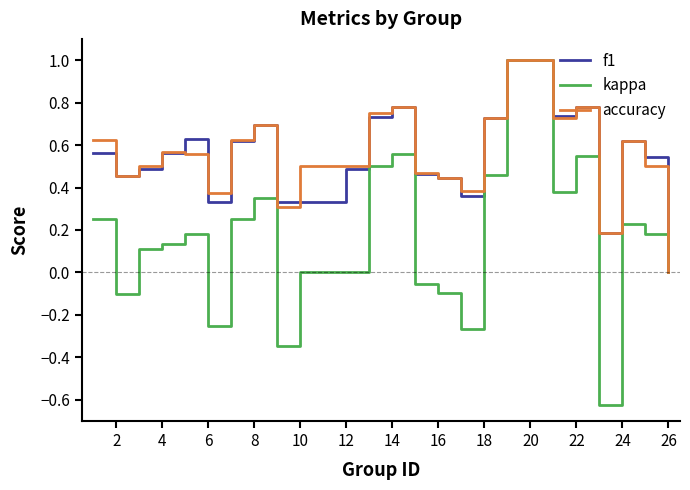

What is the maximum value for kappa?

1.0